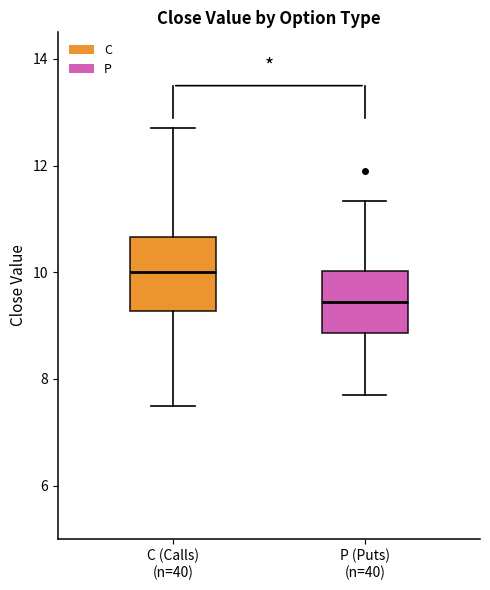

Reading left to right, transcribe this box plot: for each box, give where its median line is, the range the box spans, and where its two whiskers end, as read against the y-axis. The values are not printed on the chart, so give them approximately, as read against the axis.

C (Calls) (n=40): median 10.0, box 9.2 to 10.6, whiskers 7.6 to 12.8
P (Puts) (n=40): median 9.4, box 8.8 to 10.0, whiskers 7.8 to 11.4